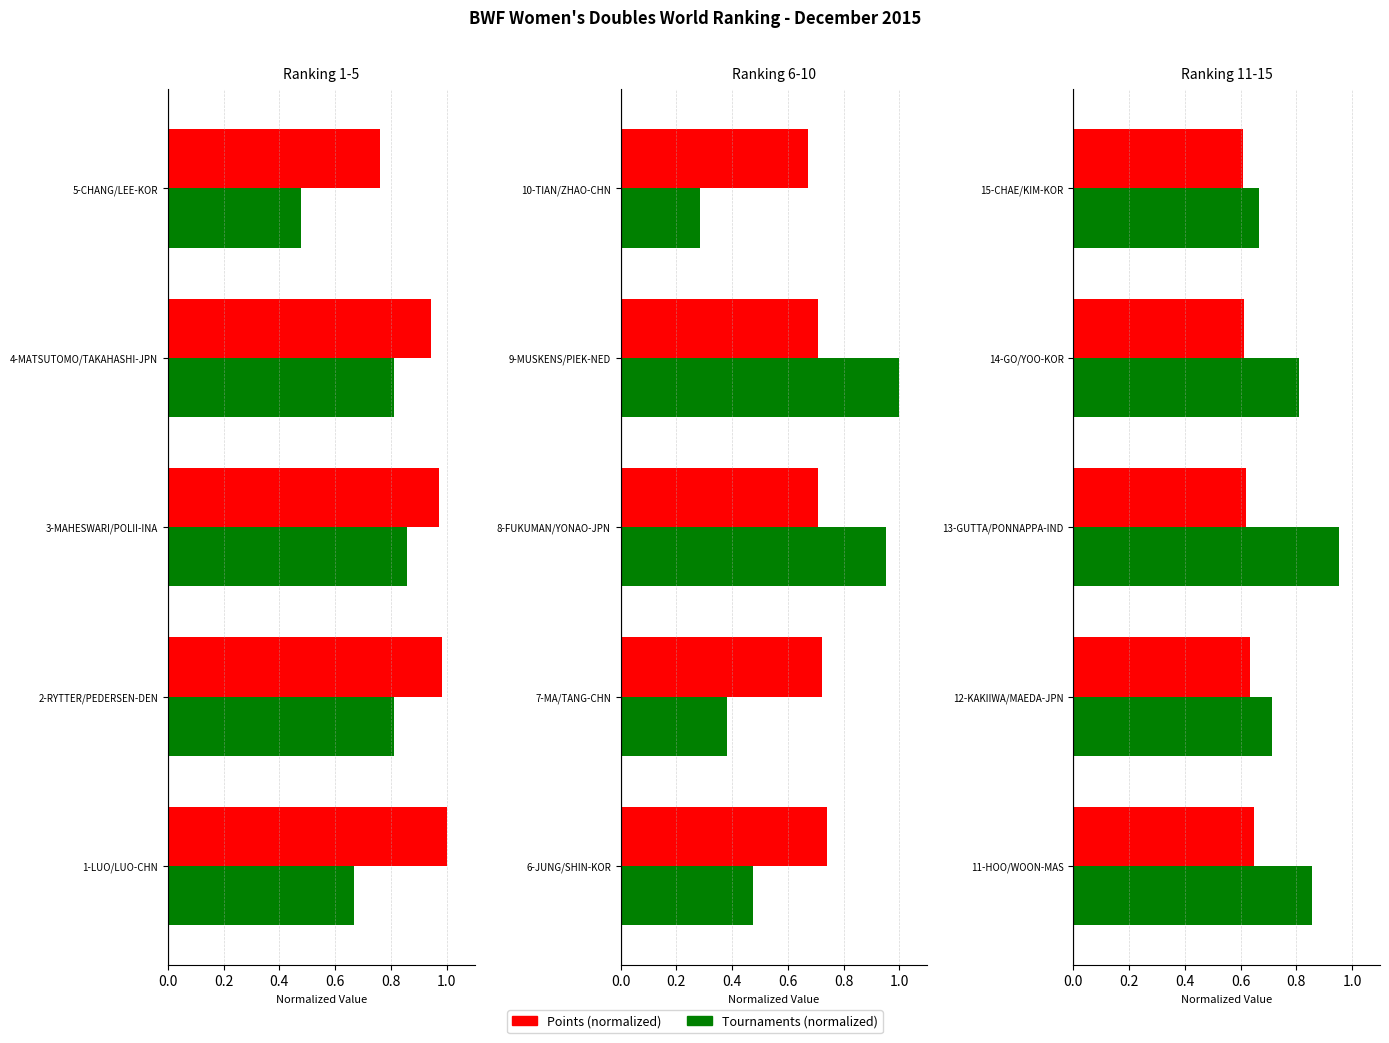

How many bars are there in each group?

2